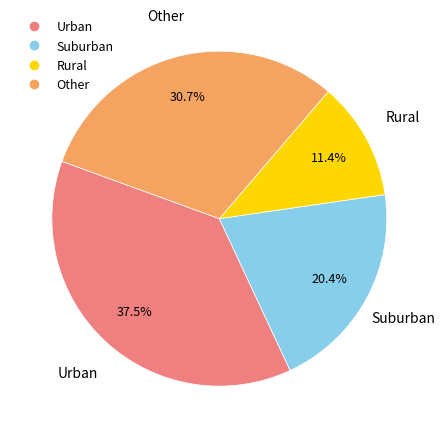

Does any single category account for the majority?

No